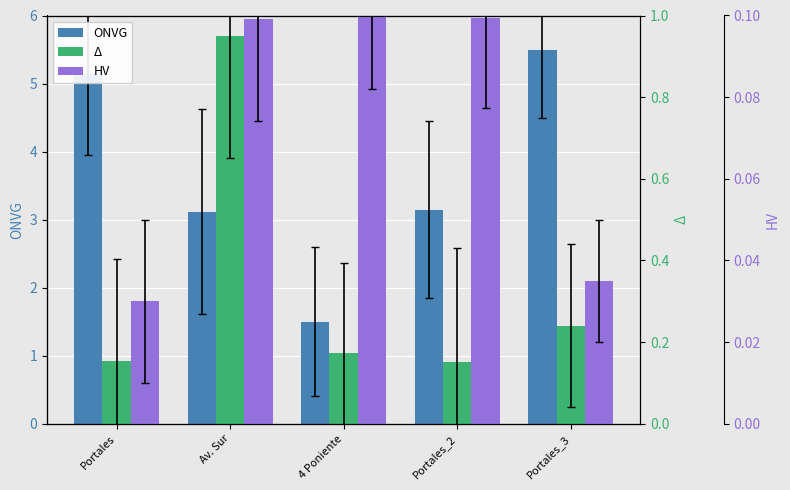

Is the value of Δ at Av. Sur greater than the value of HV at 4 Poniente?

Yes